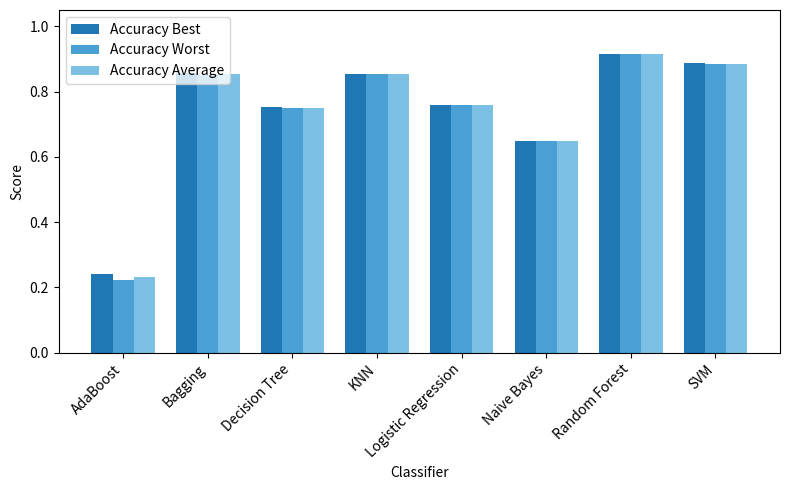

Which label corresponds to the largest value in the chart?

Random Forest